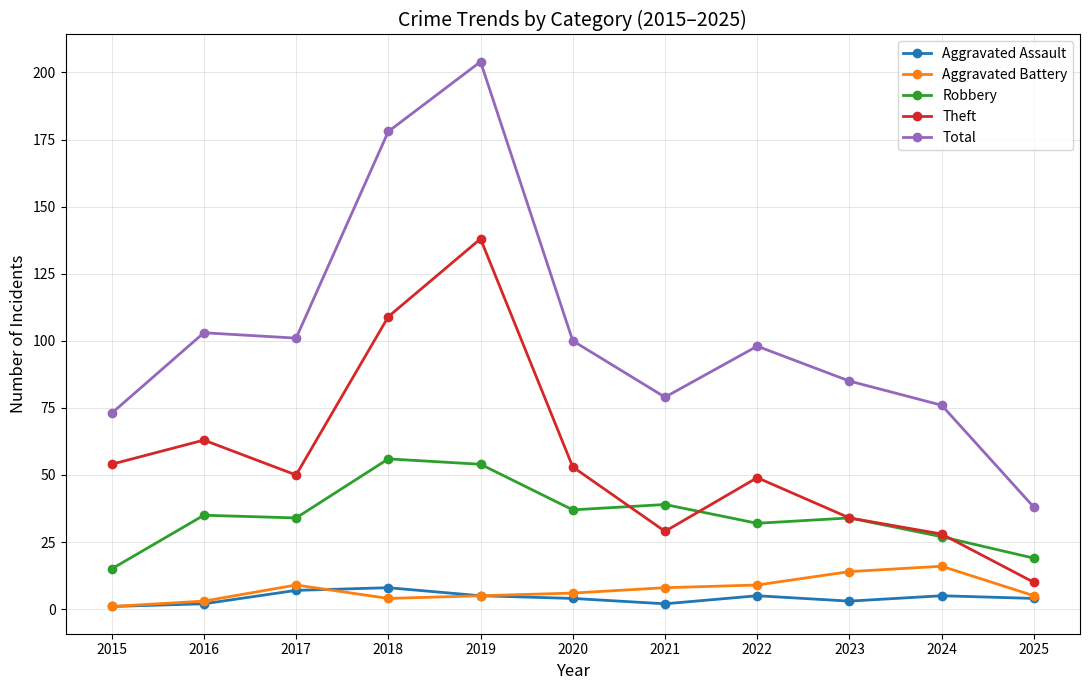

What is the value of the Aggravated Assault point at the 3rd from the left?

7